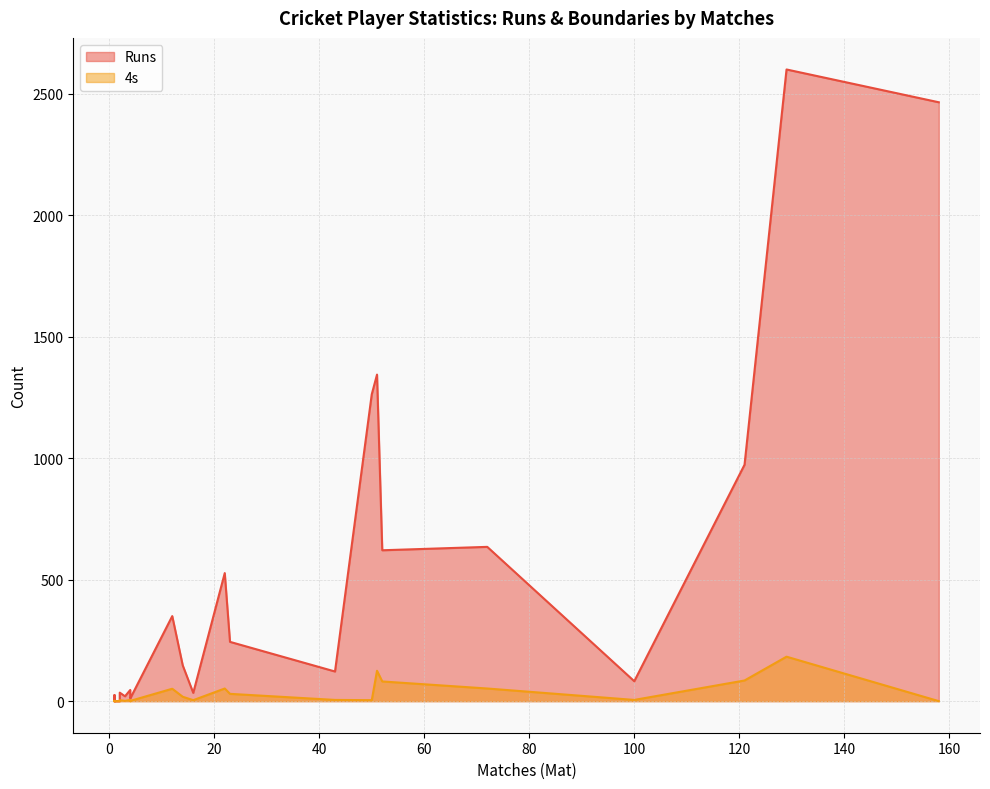

What is the average value of the Runs series?

386